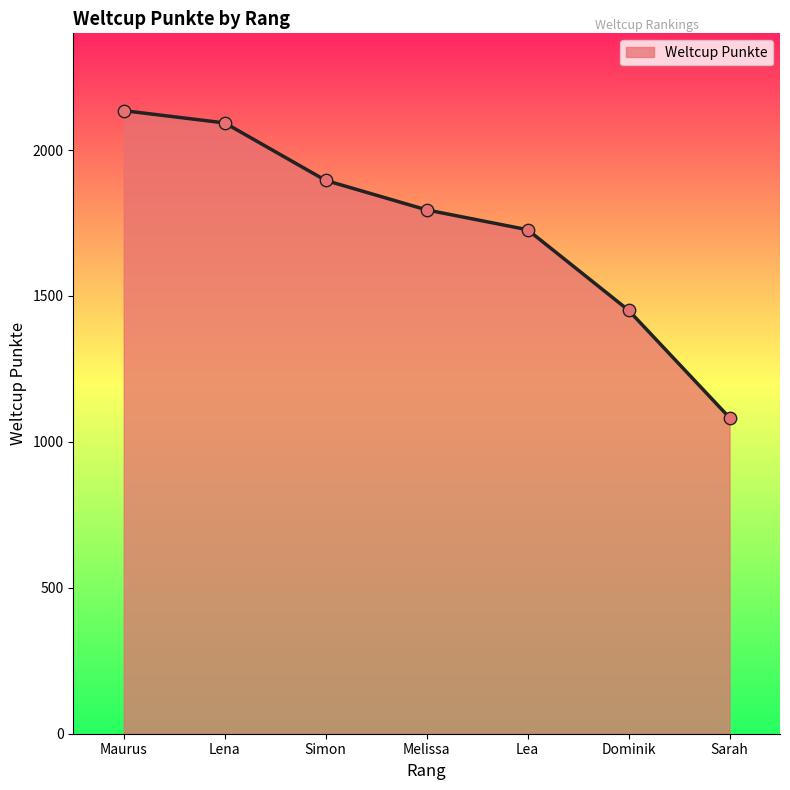

Which has a higher value, Lena or Dominik?

Lena